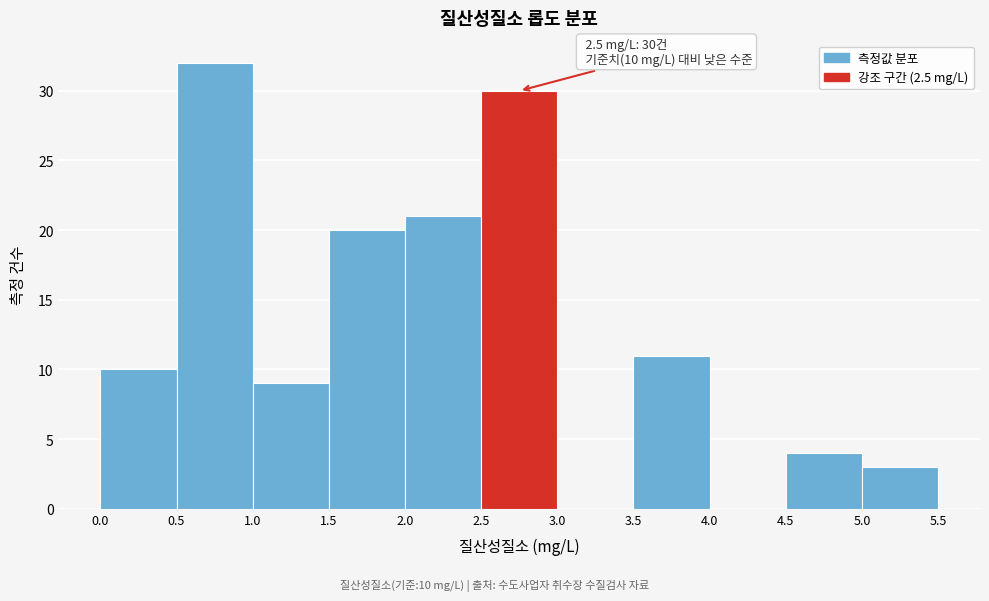

Over which range of the x-axis is the bar tallest?

0.5 to 1.0